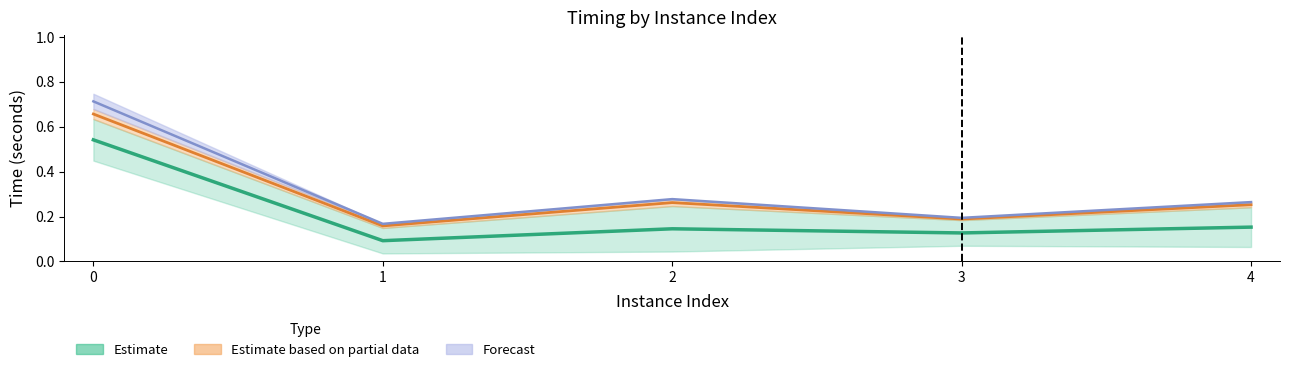

Rank the categories by value from highest to lowest.

0, 4, 2, 3, 1